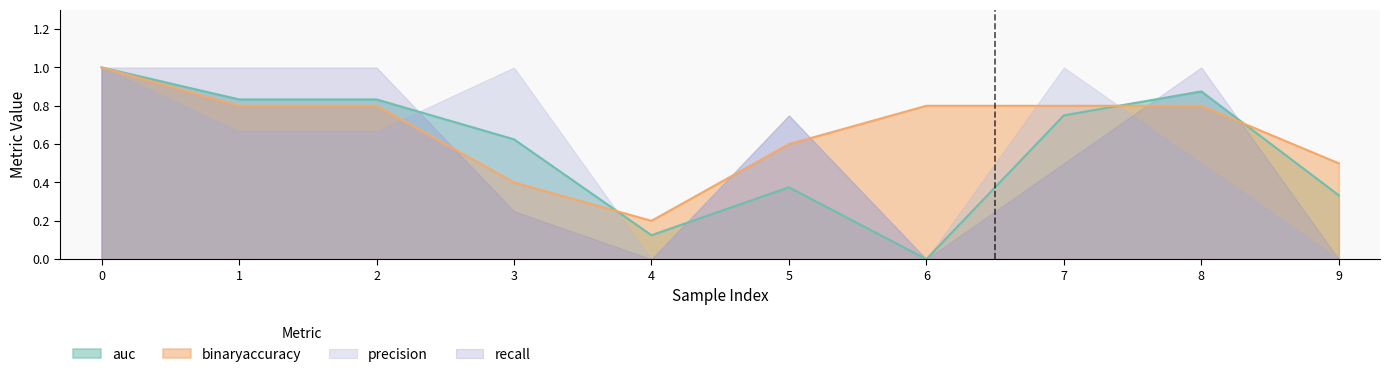

Between 1 and 6, which series saw the biggest shift?

recall